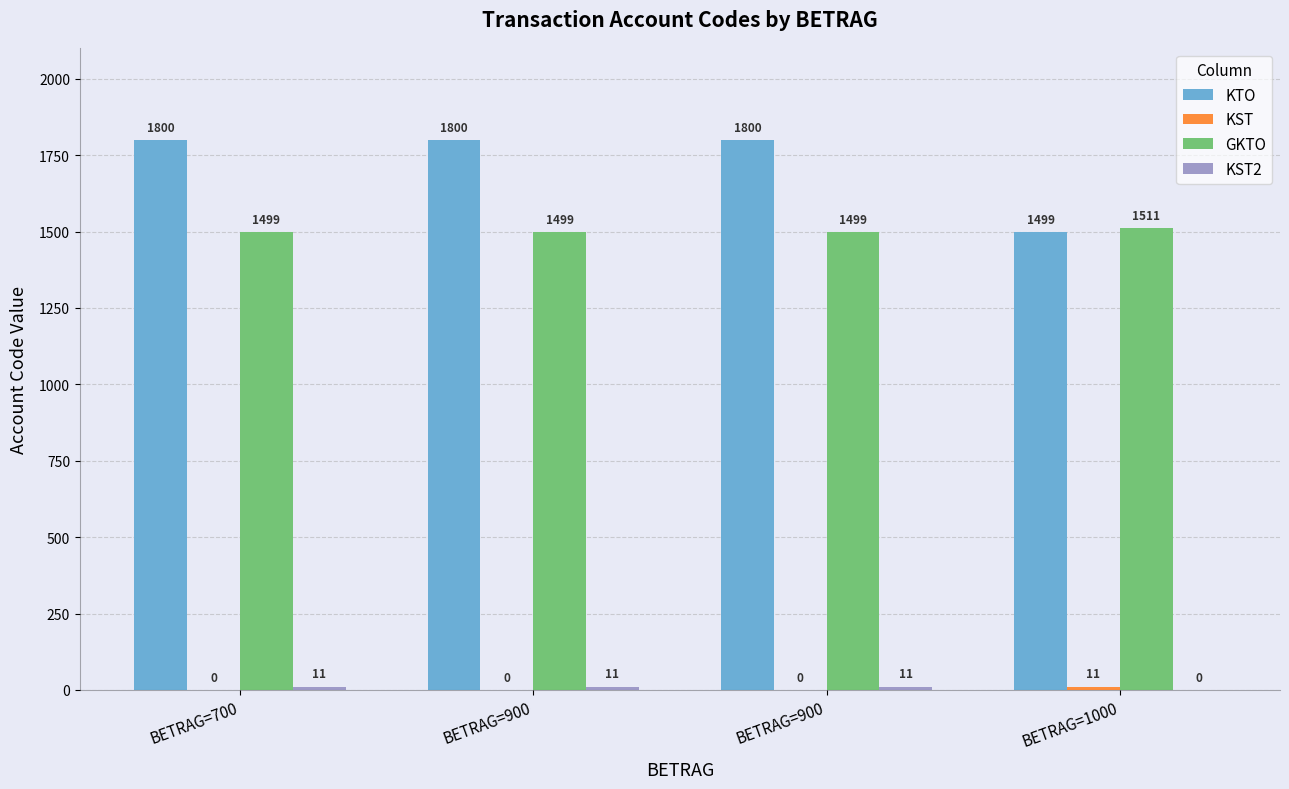

Reading right to left, what are all the values shown in this chart?

KTO: 1499	1800	1800	1800
KST: 11	0	0	0
GKTO: 1511	1499	1499	1499
KST2: 0	11	11	11